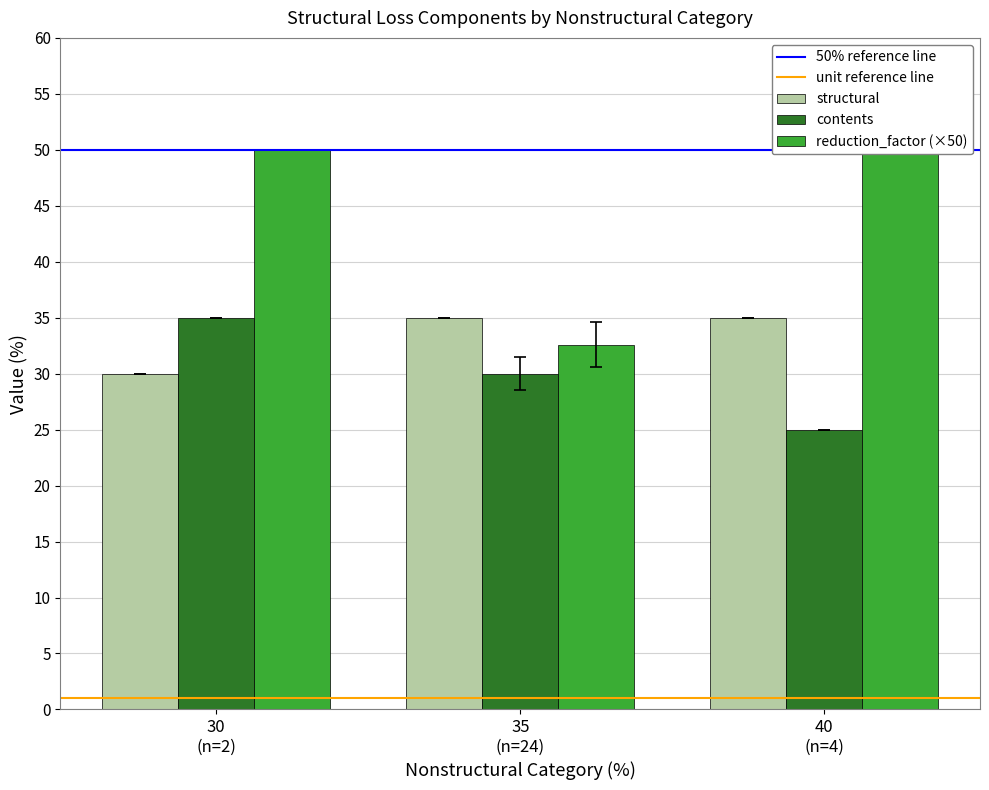

What is the average value of the reduction_factor series?

44.9